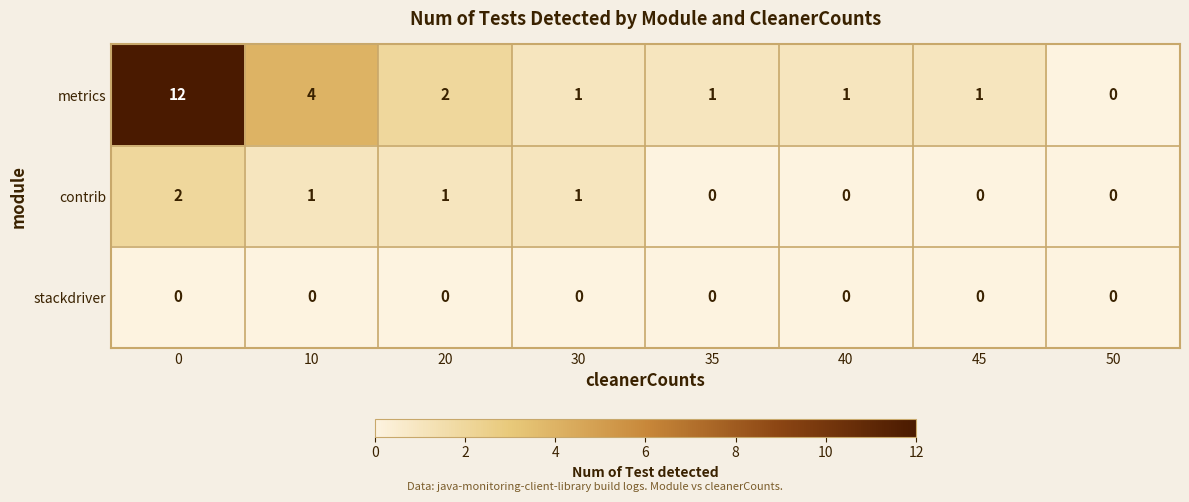

Reading left to right, list all the values displayed in this chart.

metrics: 0=12	10=4	20=2	30=1	35=1	40=1	45=1	50=0
contrib: 0=2	10=1	20=1	30=1	35=0	40=0	45=0	50=0
stackdriver: 0=0	10=0	20=0	30=0	35=0	40=0	45=0	50=0